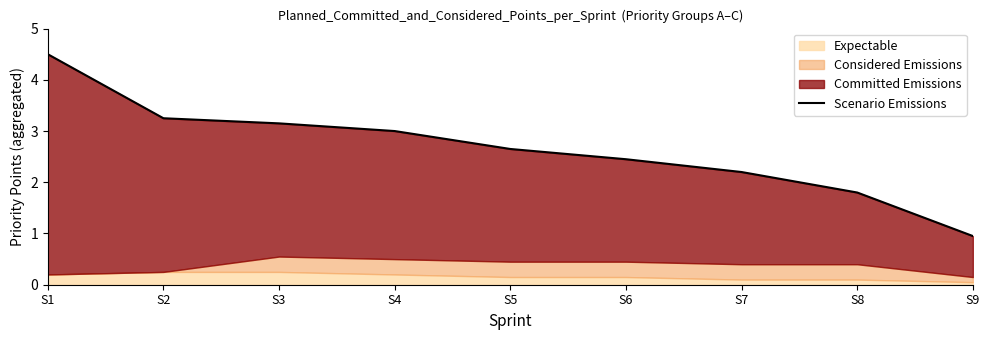

Is it true that the value at S9 is 1.0?

True